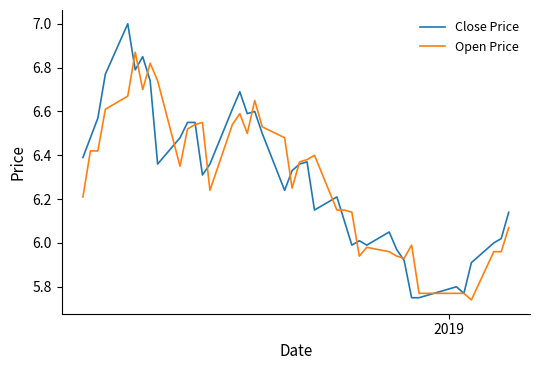

List the series in order of their peak value, lowest first.

Open Price, Close Price